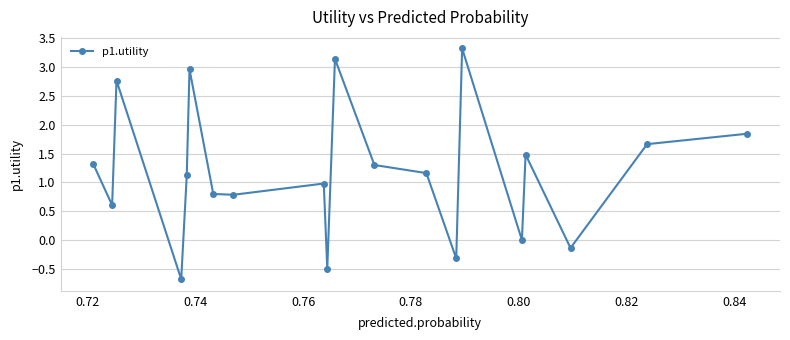

What is the difference between the maximum and minimum values?

4.0